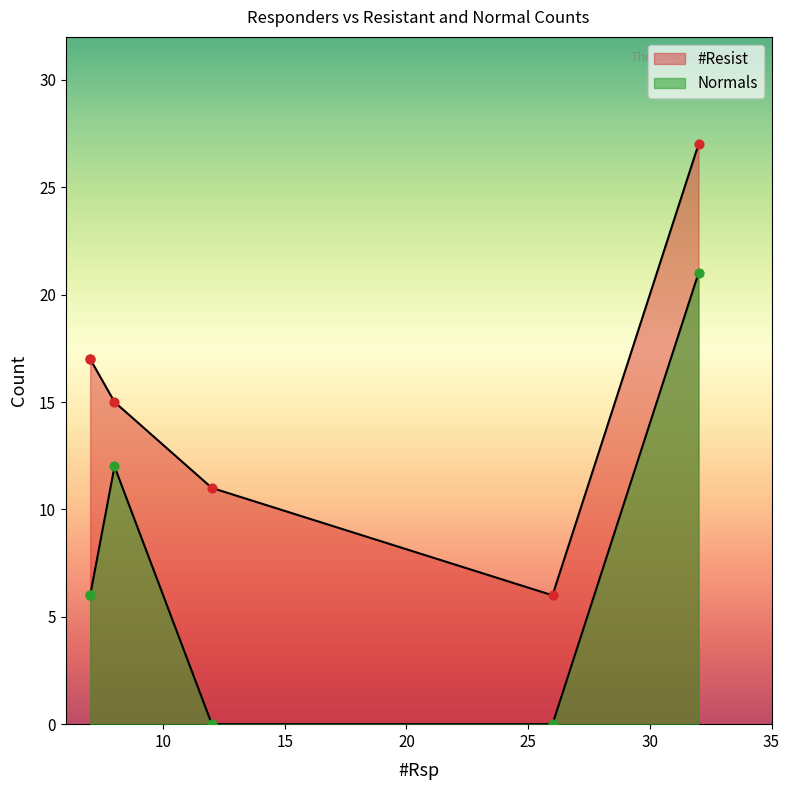

At how many categories does at least one series exceed 20?

1